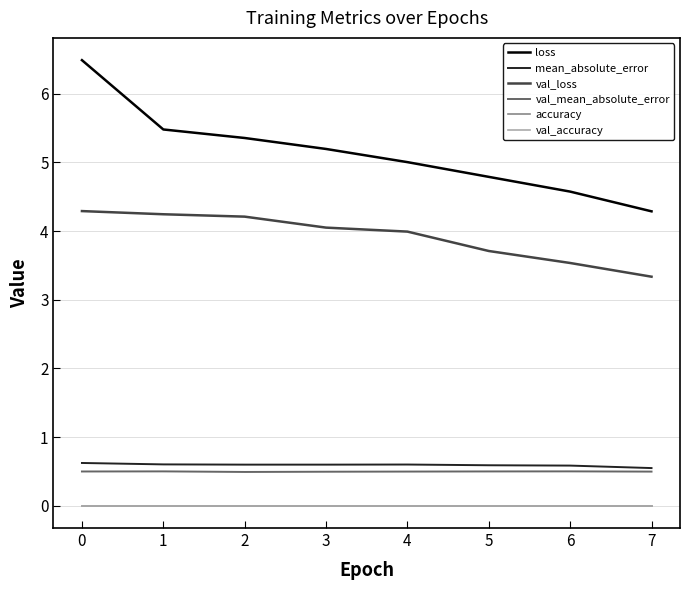

Reading left to right, what are all the values shown in this chart?

loss: 0=6.5	1=5.5	2=5.4	3=5.2	4=5.0	5=4.8	6=4.6	7=4.3
mean_absolute_error: 0=0.6	1=0.6	2=0.6	3=0.6	4=0.6	5=0.6	6=0.6	7=0.5
val_loss: 0=4.3	1=4.2	2=4.2	3=4.1	4=4.0	5=3.7	6=3.5	7=3.3
val_mean_absolute_error: 0=0.5	1=0.5	2=0.5	3=0.5	4=0.5	5=0.5	6=0.5	7=0.5
accuracy: 0=0.0	1=0.0	2=0.0	3=0.0	4=0.0	5=0.0	6=0.0	7=0.0
val_accuracy: 0=0.0	1=0.0	2=0.0	3=0.0	4=0.0	5=0.0	6=0.0	7=0.0